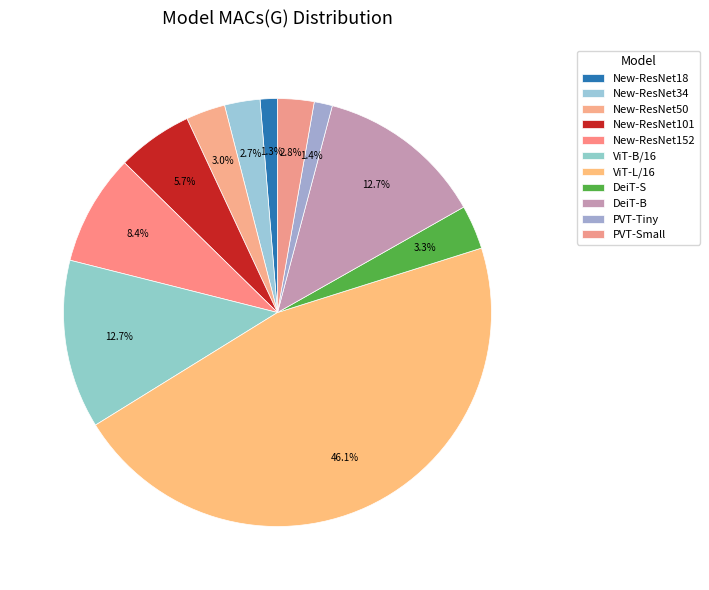

How many slices are in this pie chart?

11